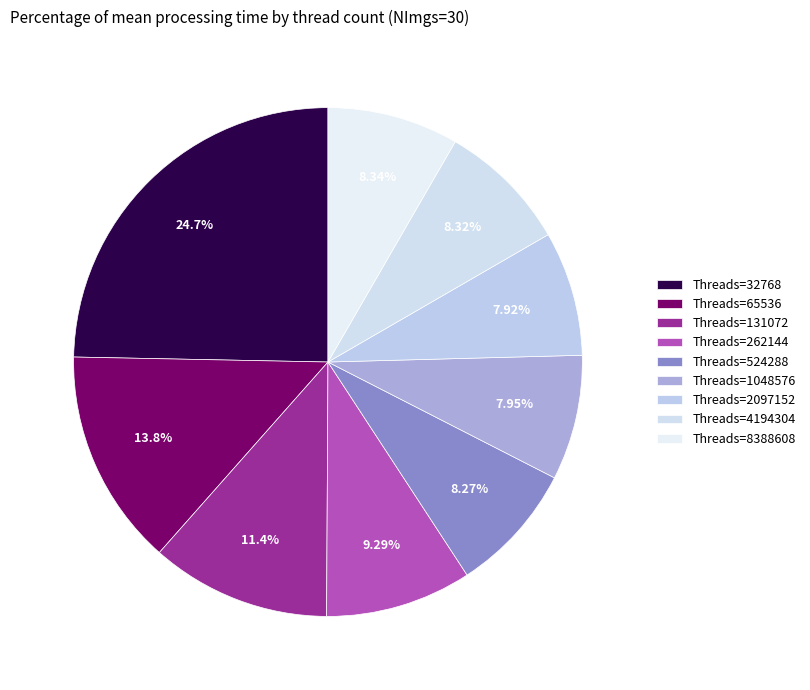

How many segments does this pie chart have?

9